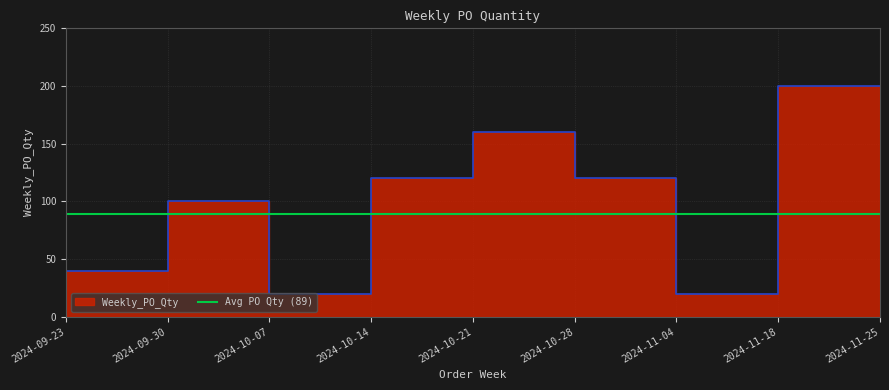

What is the label of the 7th point from the left?

2024-11-04